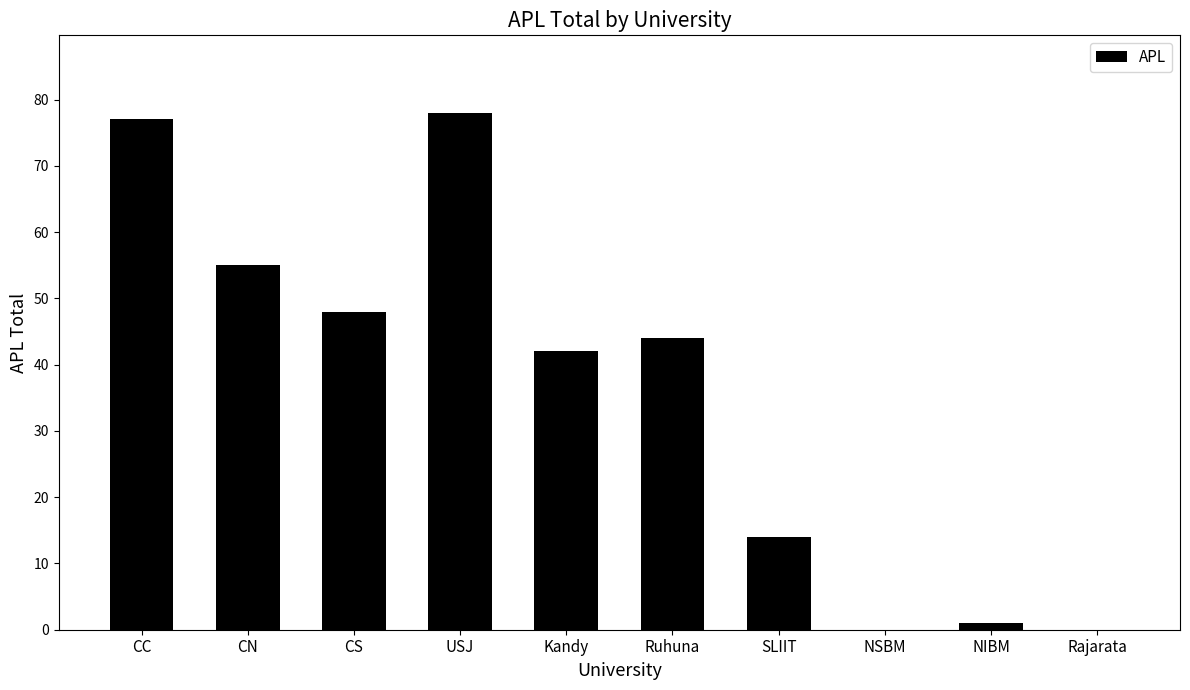

Reading left to right, what are all the values shown in this chart?

CC=77	CN=55	CS=48	USJ=78	Kandy=42	Ruhuna=44	SLIIT=14	NSBM=0	NIBM=1	Rajarata=0